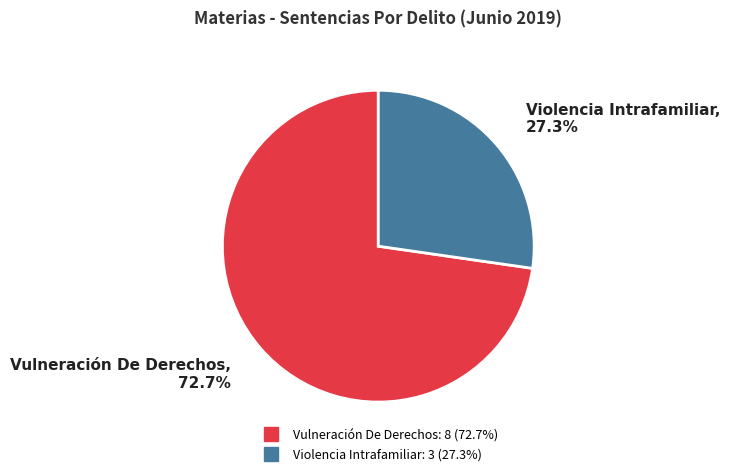

What is the total percentage of Vulneración De Derechos and Violencia Intrafamiliar?

100.0%